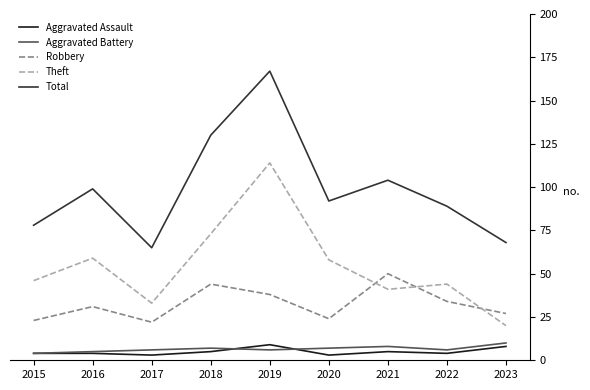

Is it true that Total equals 104 at 2021?

True